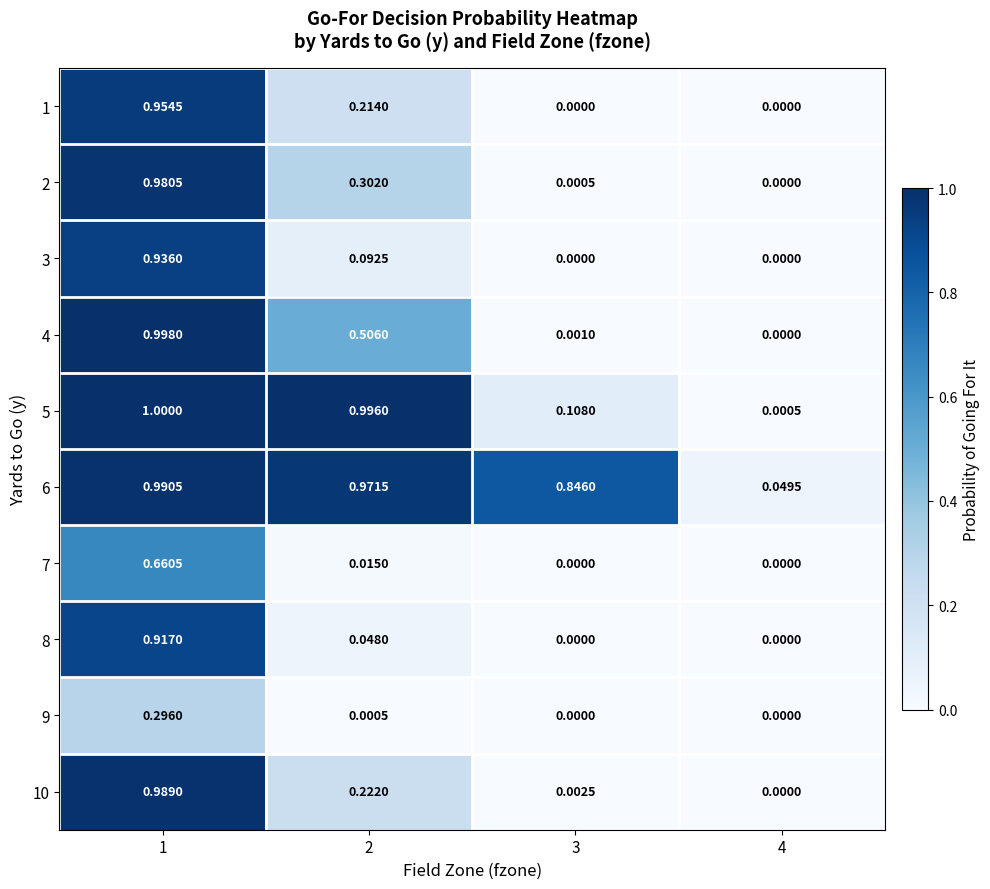

At which category is the sum across all series the highest?

1